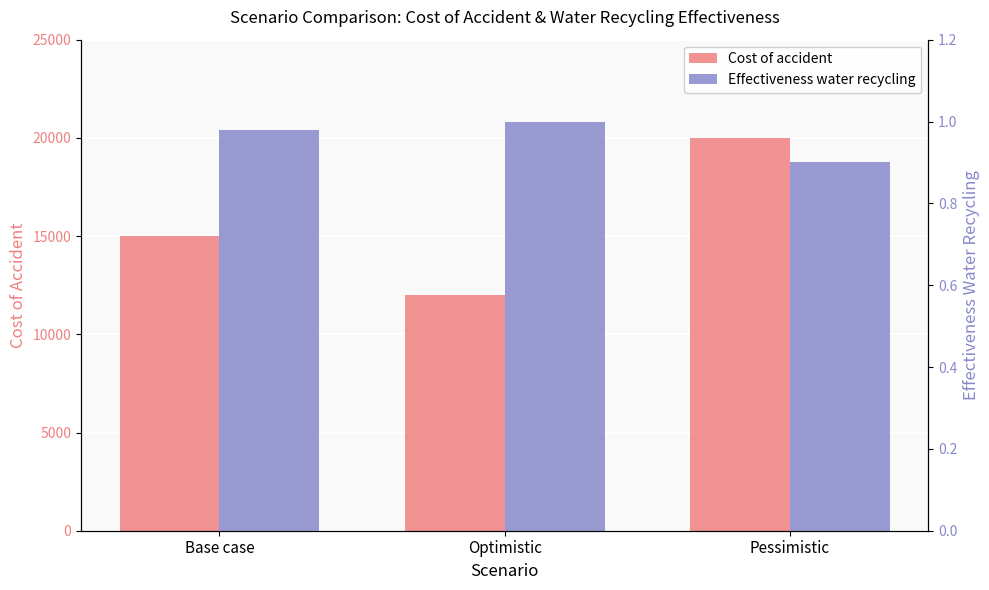

Reading left to right, list all the values displayed in this chart.

Cost of accident: 15000.0	12000.0	20000.0
Effectiveness water recycling: 1.0	1.0	0.9